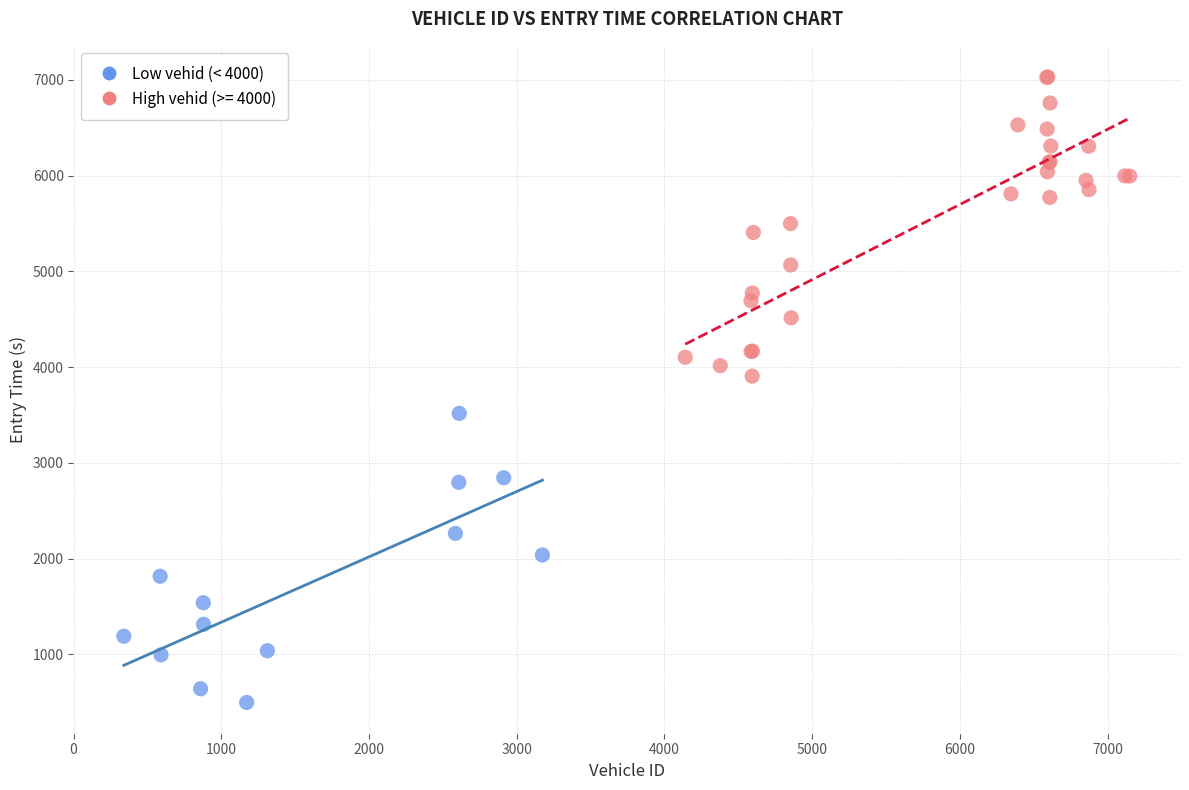

Which series reaches the minimum Y coordinate?

Low vehid (< 4000)